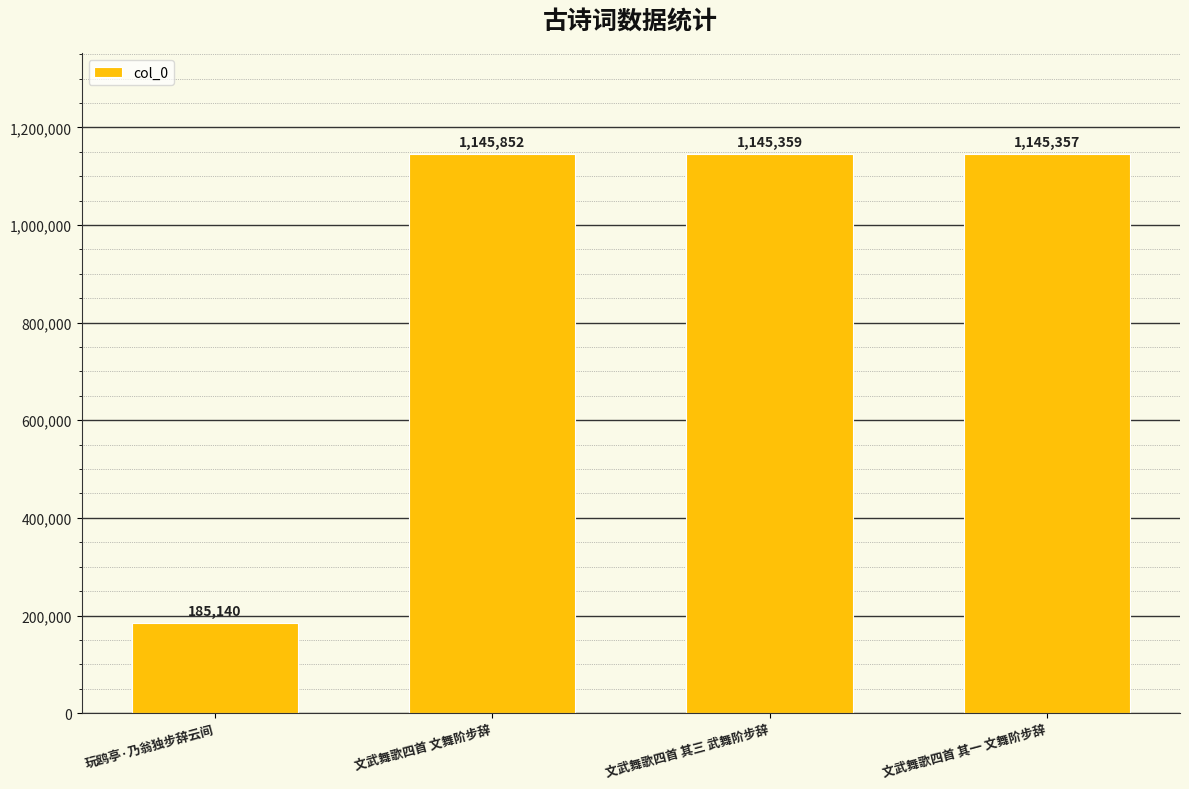

List the labels in order of value, largest first.

文武舞歌四首 文舞阶步辞, 文武舞歌四首 其三 武舞阶步辞, 文武舞歌四首 其一 文舞阶步辞, 玩鸥亭·乃翁独步辞云间